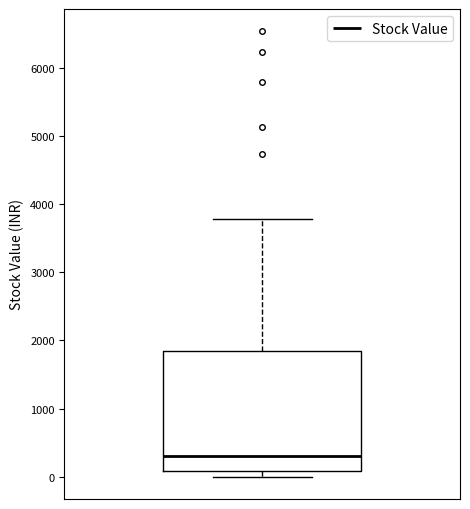

Transcribe this box plot: give where the median line is, the range the box spans, and where the two whiskers end, as read against the y-axis. The values are not printed on the chart, so give them approximately, as read against the axis.

median 300, box 100 to 1800, whiskers 0 to 3800